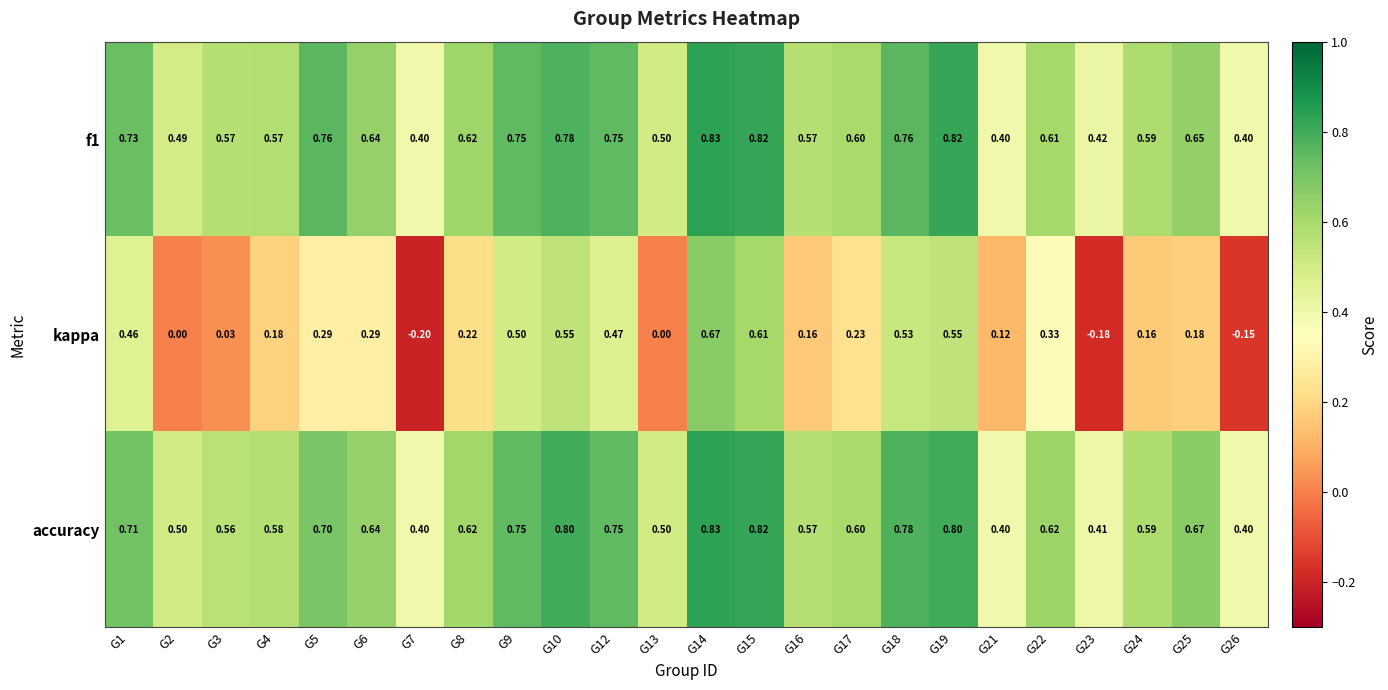

Which series has the widest spread of values?

kappa